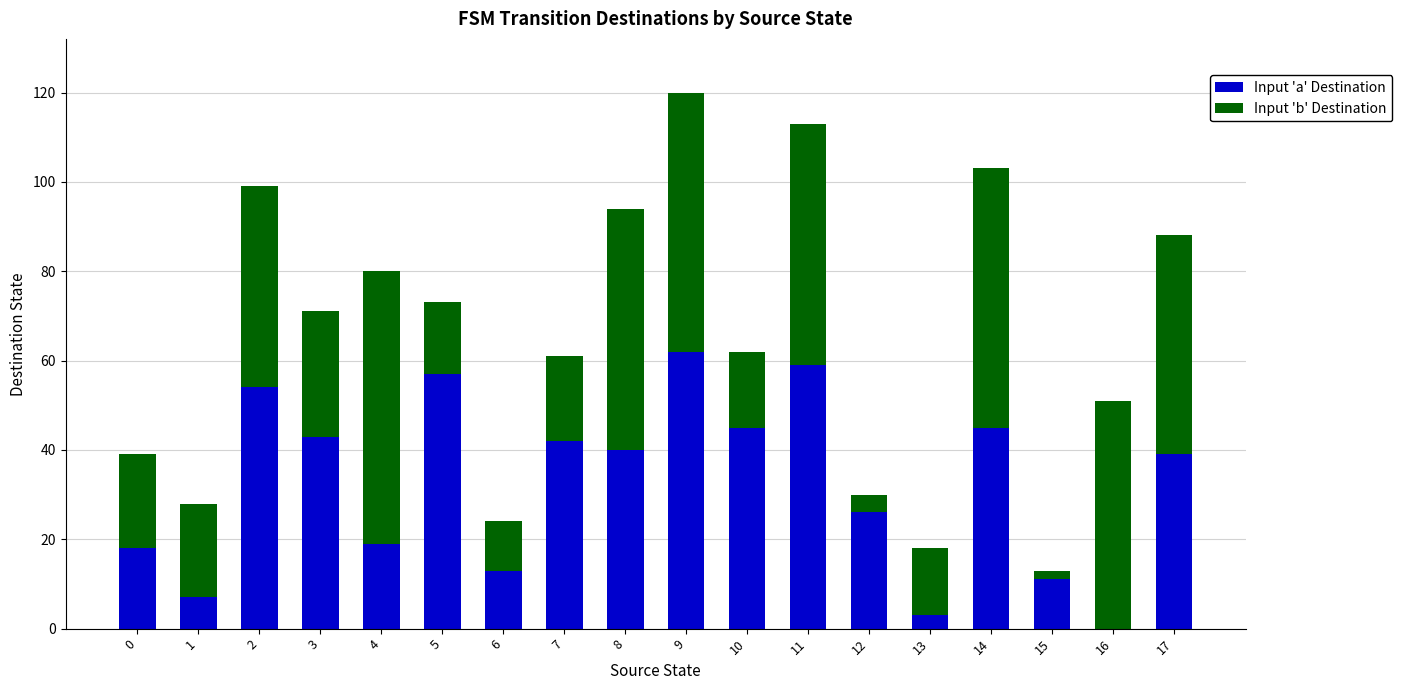

How many categories are shown in the chart?

18